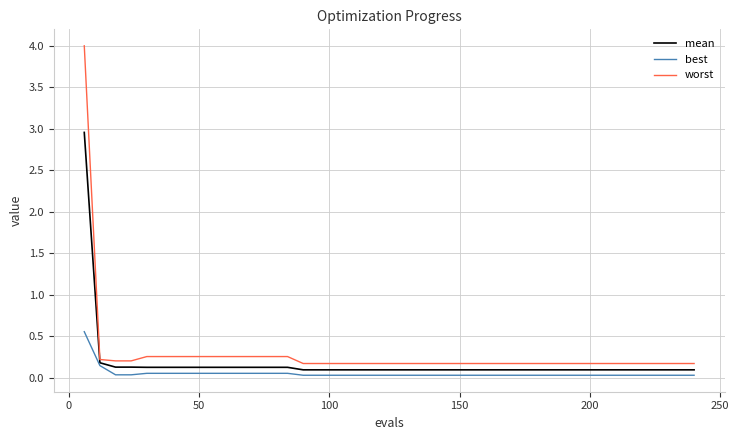

Rank the series by their maximum value, from lowest to highest.

best, mean, worst